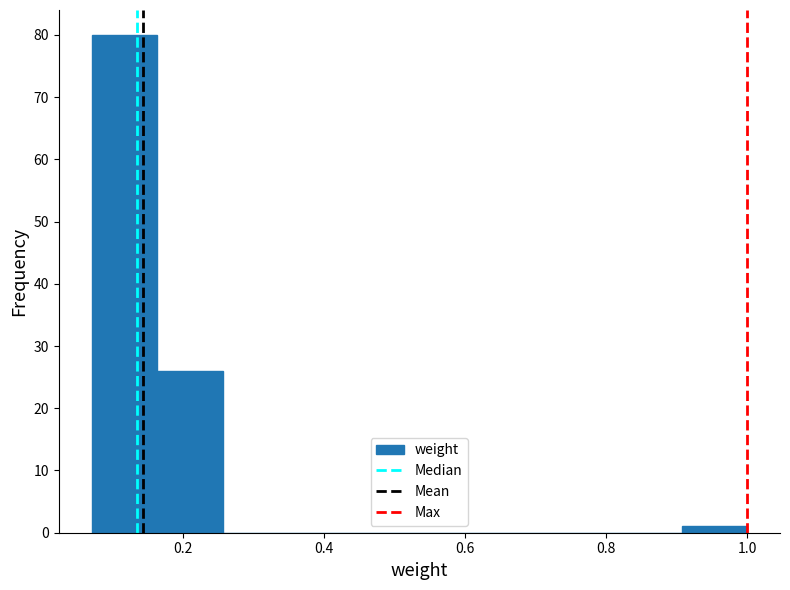

What is the height of the bar covering 0.08 to 0.16 on the x-axis? Neither the bar edges nor the heights are printed on the chart, so give them approximately, as read against the axes.

80